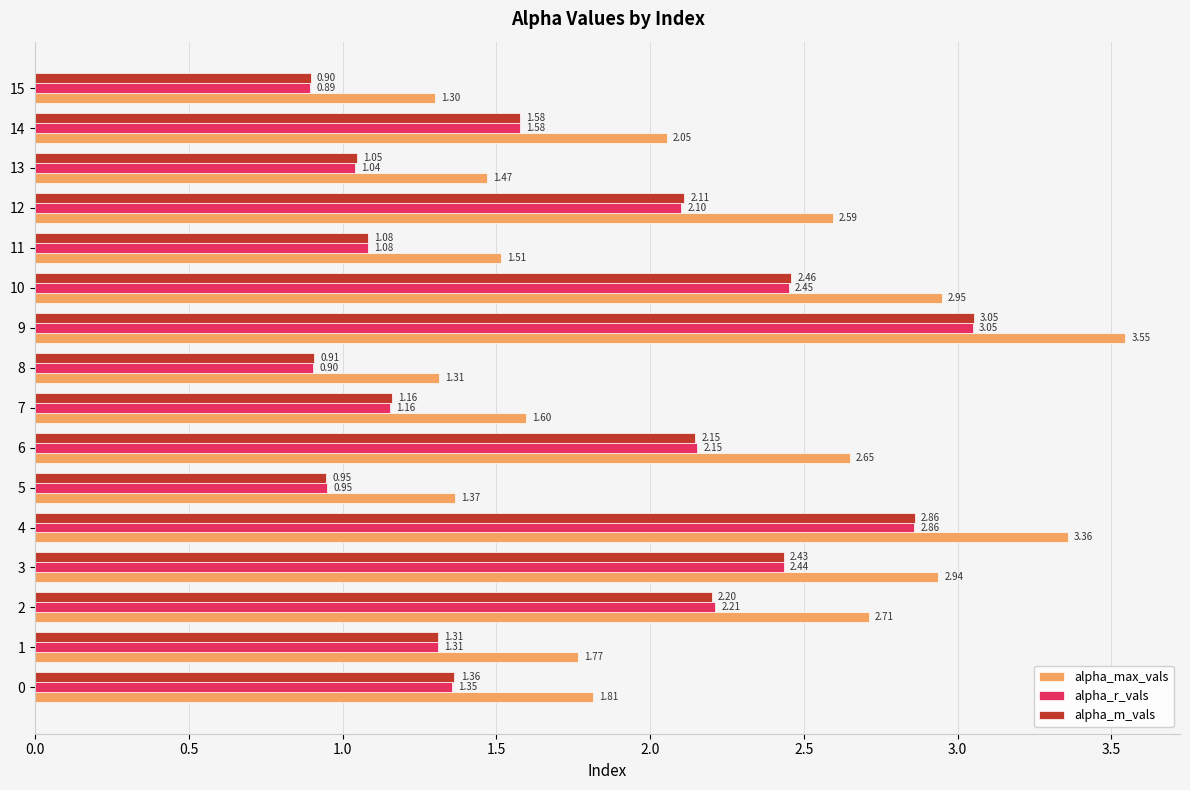

What is the sum of all alpha_r_vals values?

27.5